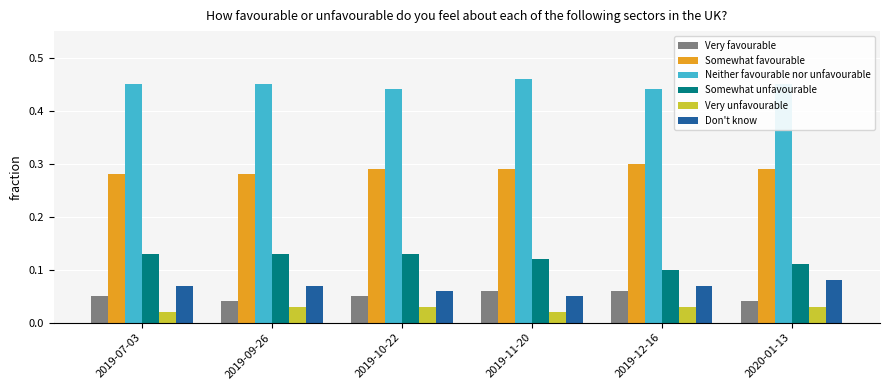

What is the total value across all series at 2019-10-22?

1.0